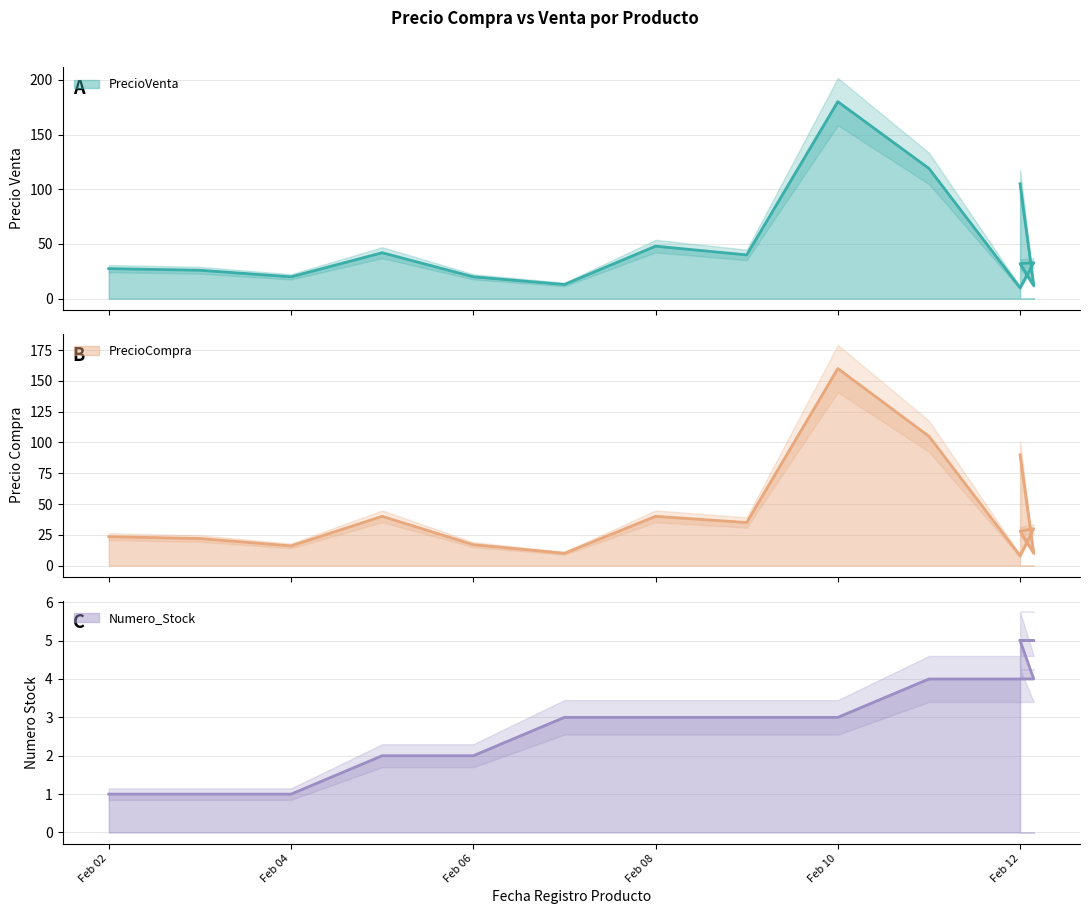

What are all the series names shown in the legend?

PrecioVenta, PrecioCompra, Numero_Stock